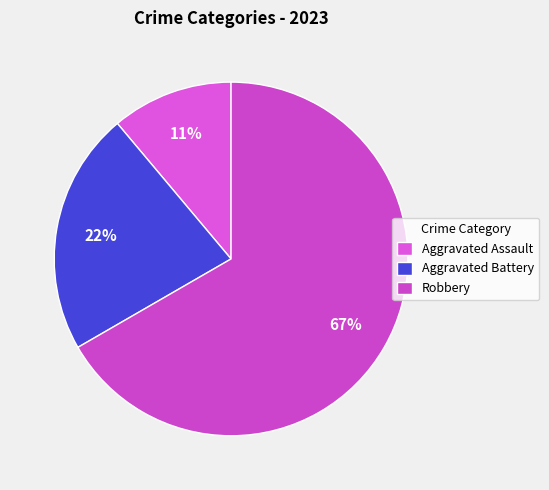

What percentage do Aggravated Battery and Aggravated Assault together represent?

33.3%